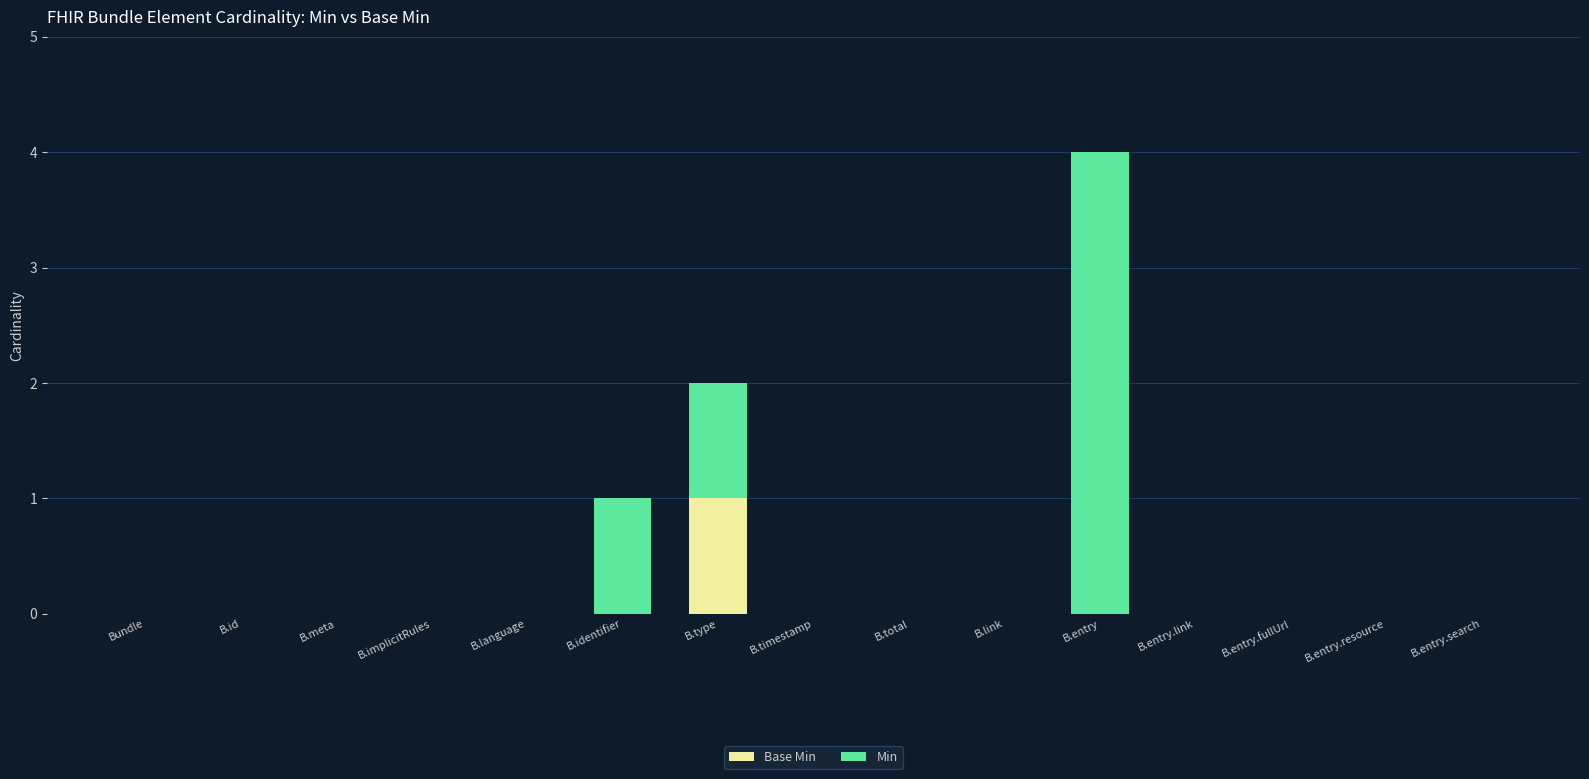

At which category is the sum across all series the highest?

B.entry